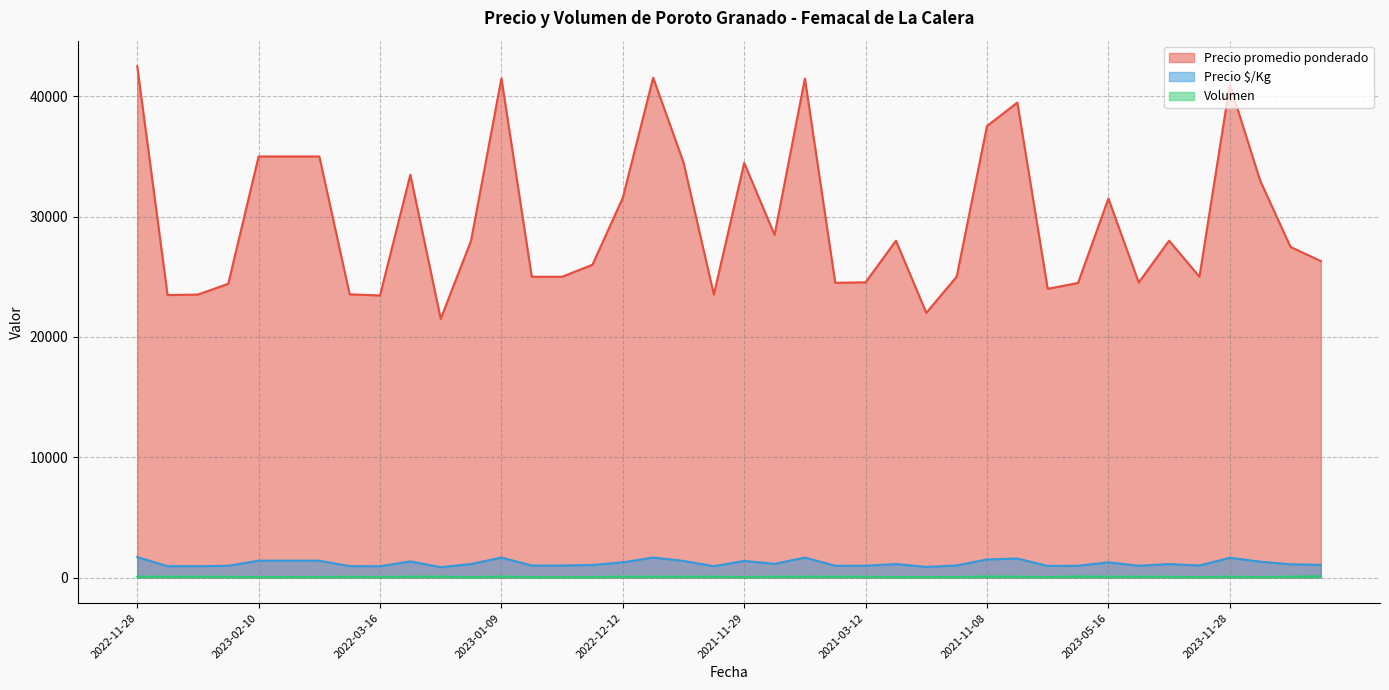

Which label corresponds to the largest value in the chart?

2022-11-28